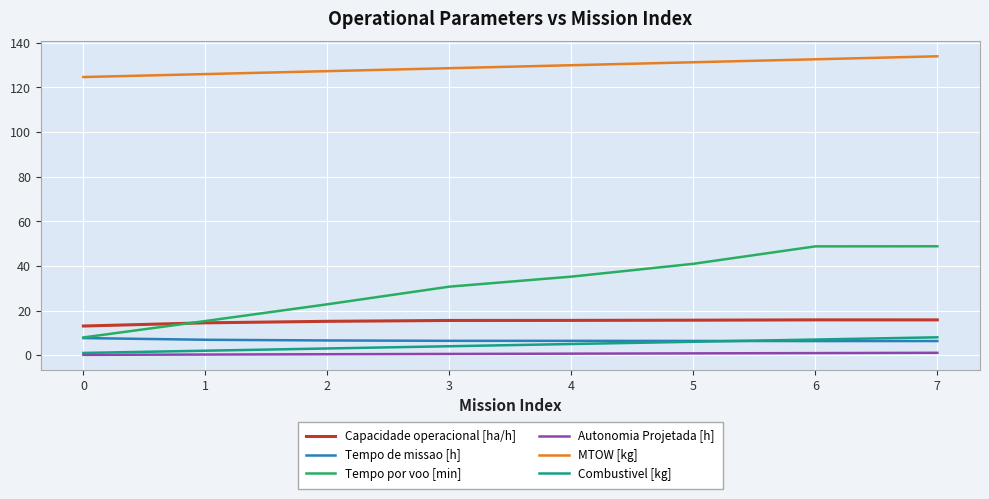

Which series has the largest total across all categories?

MTOW [kg]